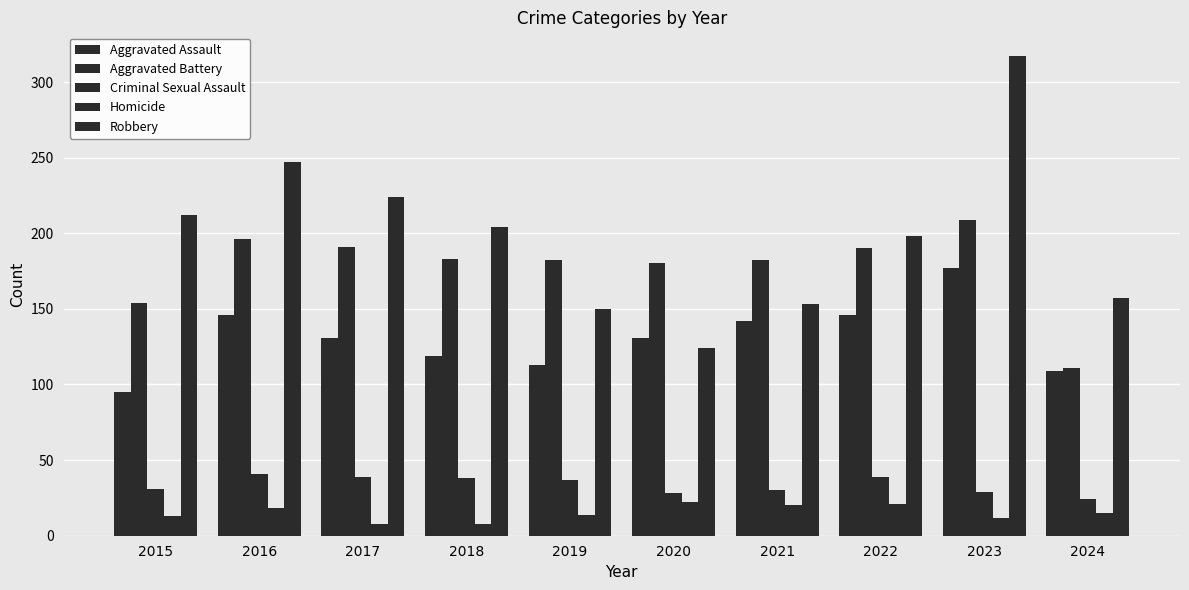

What is the value of the Aggravated Battery bar at the 2nd from the left?

196